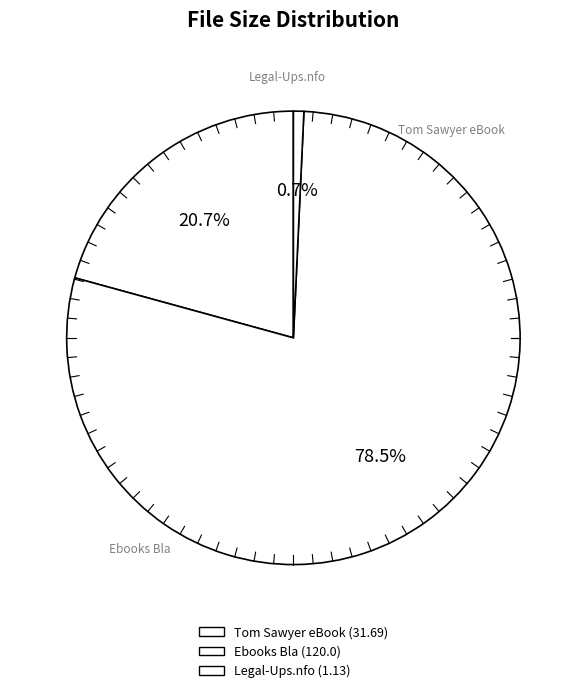

How many segments does this pie chart have?

3